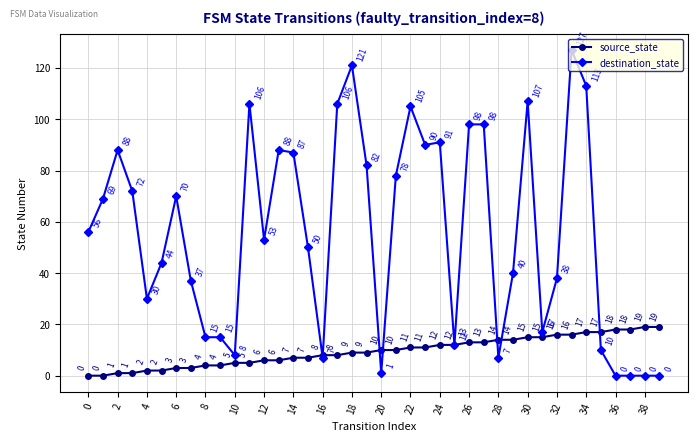

True or false: destination_state has more than 0 points higher than both neighbors.

True